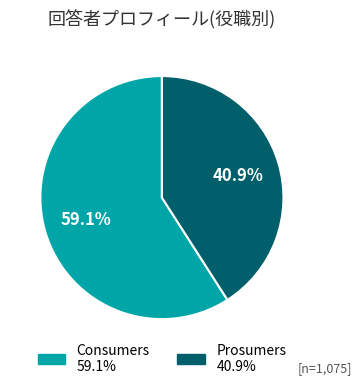

Which category accounts for the majority?

Consumers